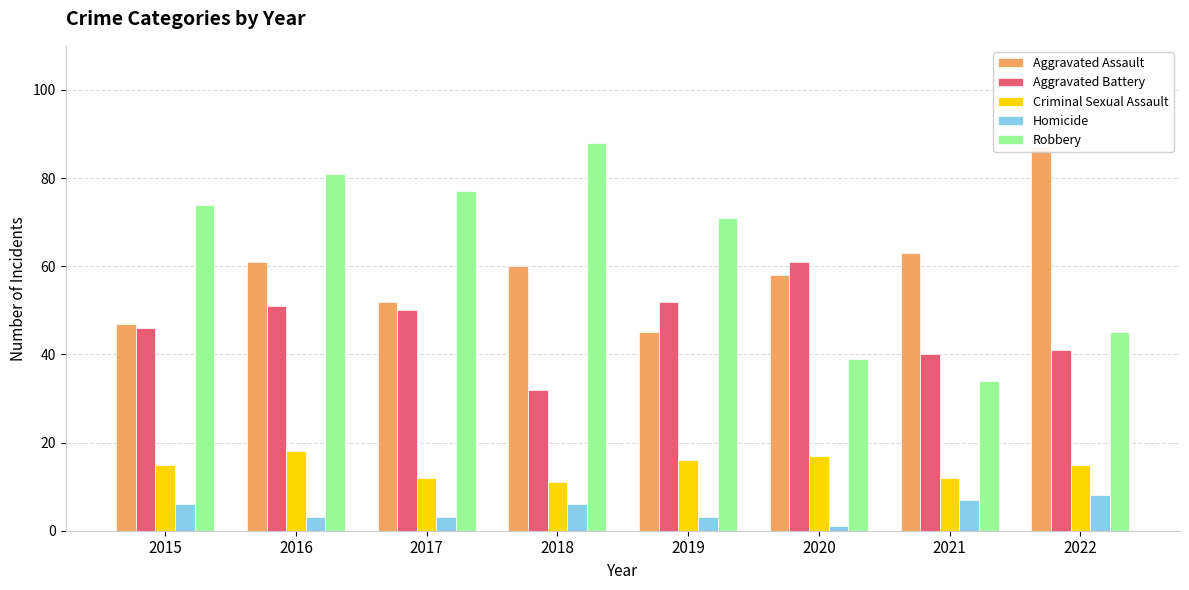

Count the Criminal Sexual Assault values in the range 12 to 17.

6